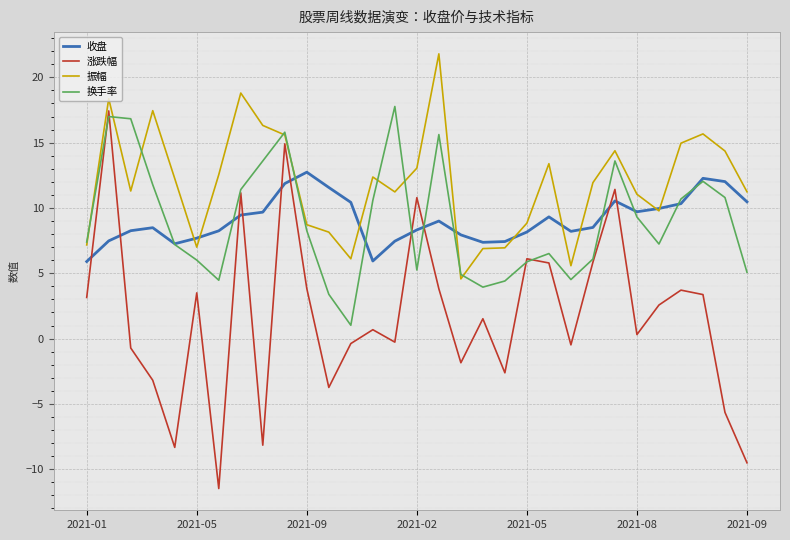

True or false: 收盘 and 涨跌幅 intersect in this chart.

True